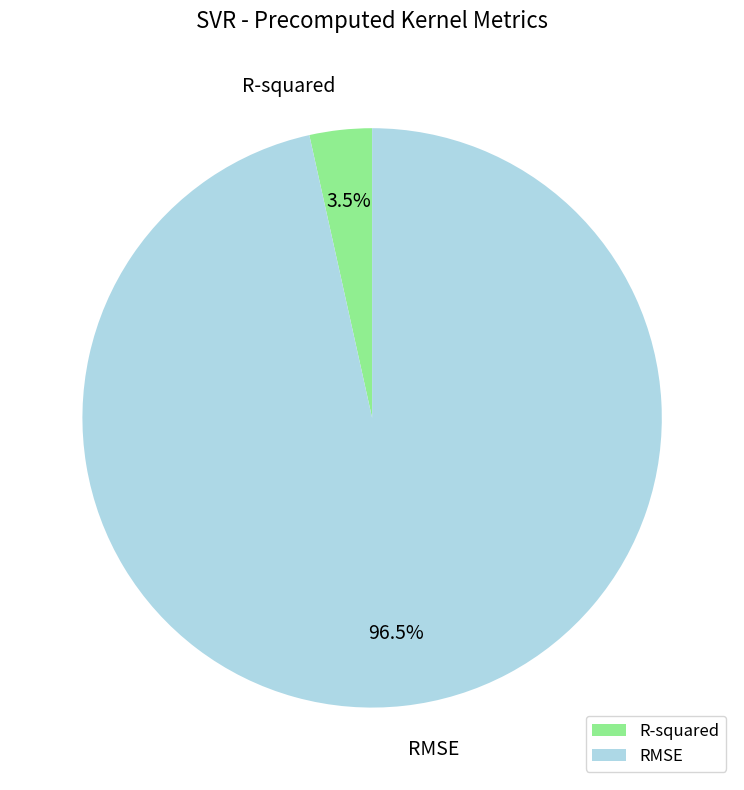

Is there any slice that represents more than half of the pie?

Yes